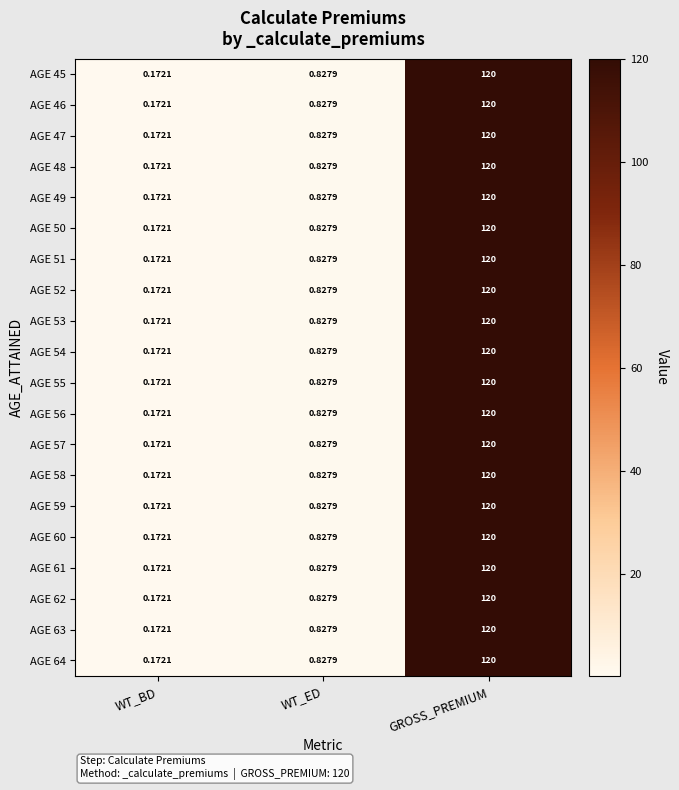

At which category is the sum across all series the highest?

GROSS_PREMIUM